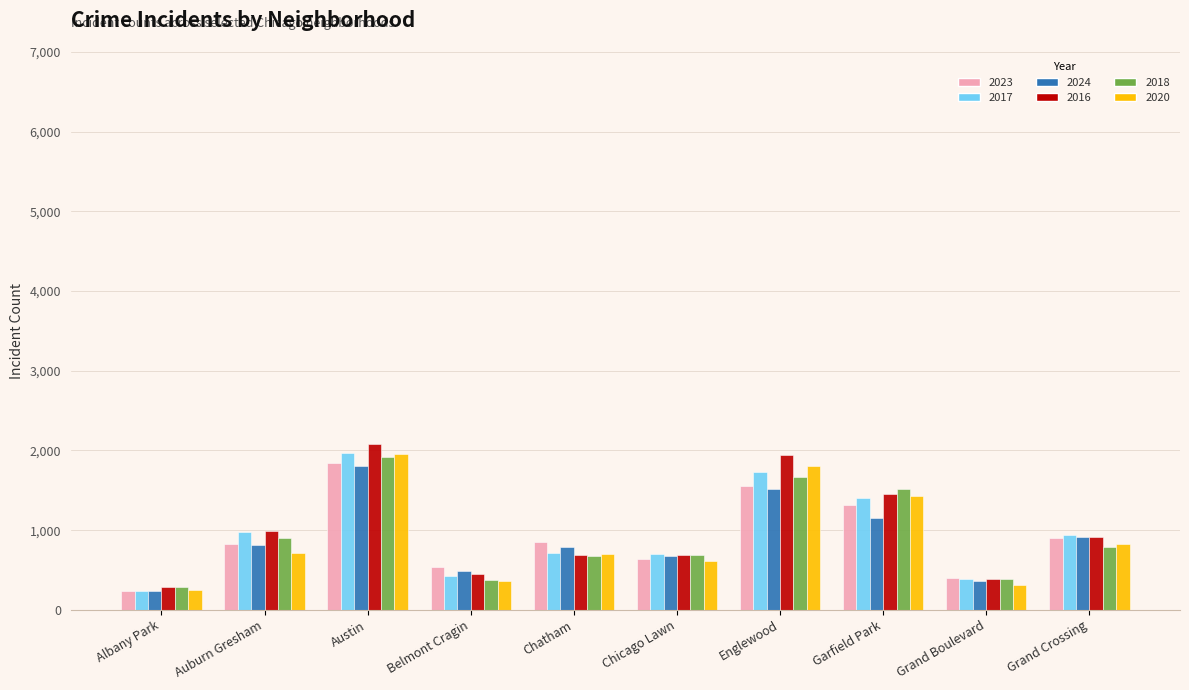

What is the maximum value shown in the chart?

2086